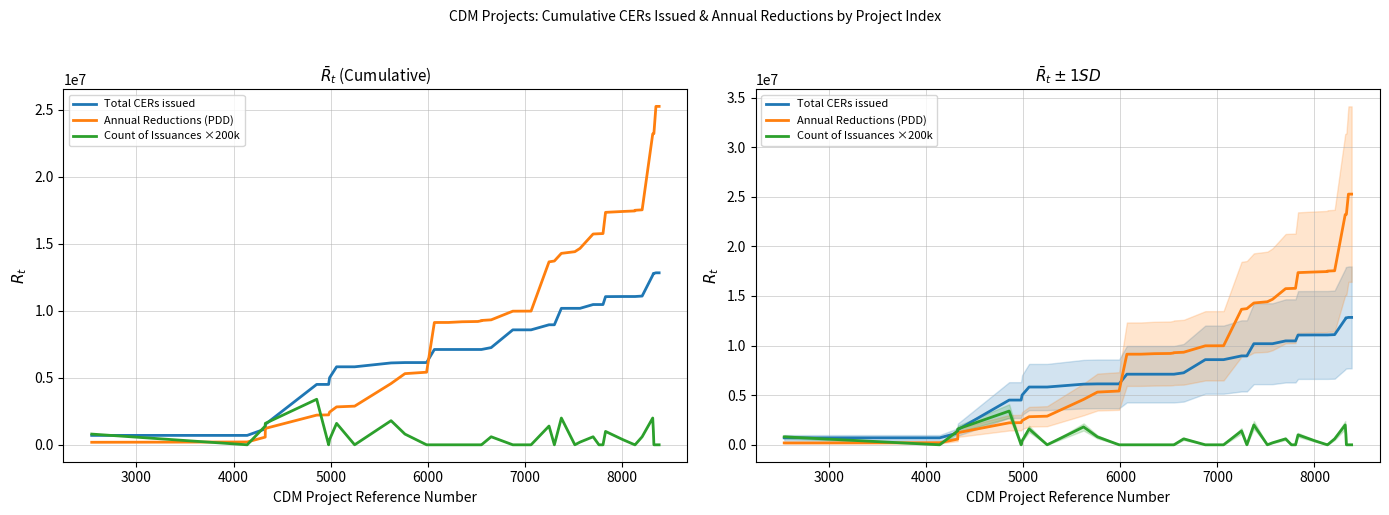

Reading right to left, extract all data points from this chart.

Total CERs issued: 12840242	12840242	12797639	12797639	12661220	11105646	11071392	11071392	11071392	11063051	10472553	10472553	10472553	10188894	10188894	10188894	8961386	8961386	8582679	8582679	7257663	7116392	7116392	7116392	7116392	7116392	7116392	7116392	6140076	6140076	6112876	5823362	5823362	5009401	4508329	4508329	1528463	1184029	702138	702138
Annual Reductions (PDD): 25267054	25267054	23230163	23230163	23207602	17543170	17510289	17460688	17420035	17355037	15771542	15759306	15737996	14664554	14418274	14293563	13722691	13658757	9982695	9976681	9330107	9283660	9257220	9207018	9186135	9134360	9133286	9130864	5420205	5312830	4574182	2885707	2830610	2441902	2234390	2216676	1223246	574146	210698	188282
Count of Issuances ×200k: 0	0	0	1000000	2000000	600000	0	0	400000	1000000	0	0	600000	200000	0	2000000	0	1400000	0	0	600000	0	0	0	0	0	0	0	0	800000	1800000	0	1600000	400000	0	3400000	1600000	1400000	0	800000